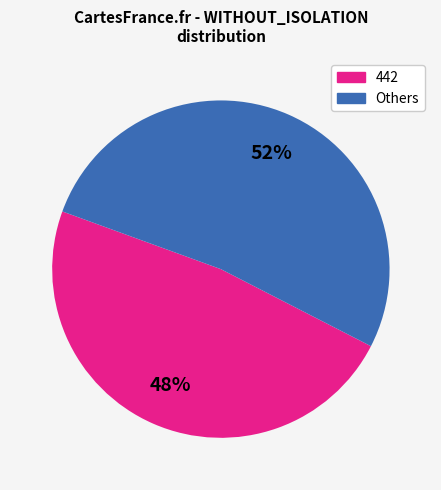

To the nearest percent, what percentage of the pie is 442?

48%